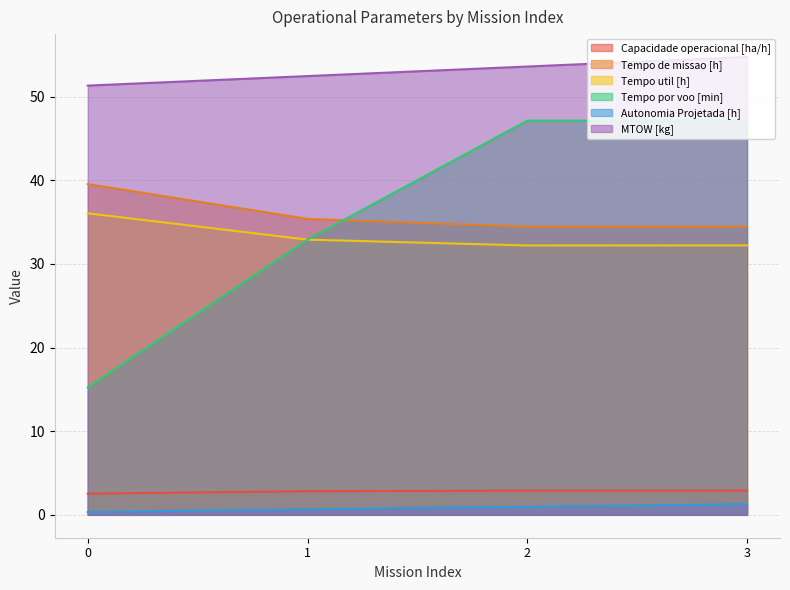

At which label does Capacidade operacional [ha/h] reach its peak?

2